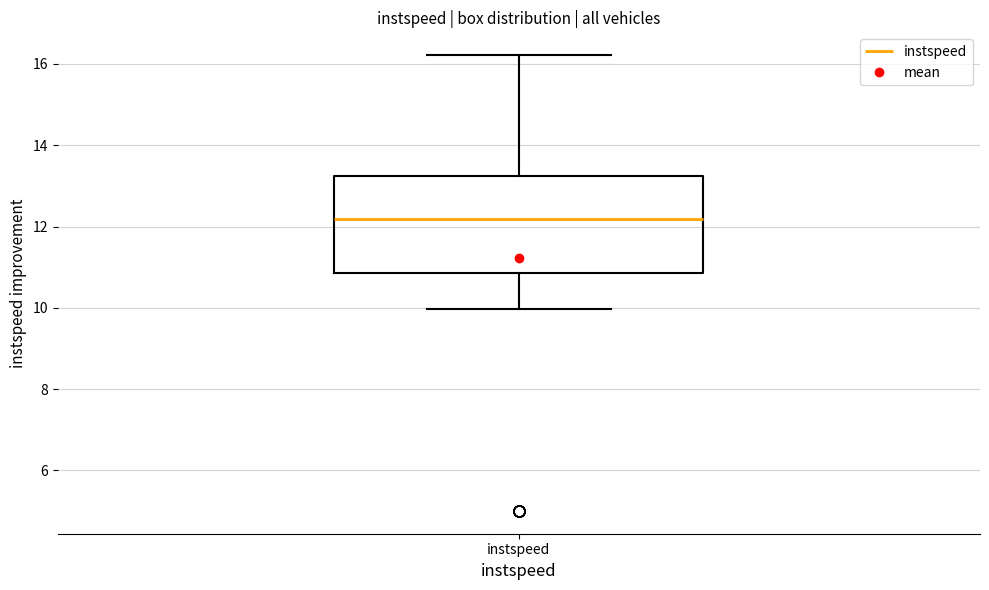

Read this box plot against the y-axis: the position of the median line, the range covered by the box, and the ends of both whiskers. The values are not printed on the chart, so give them approximately, as read against the axis.

median 12.2, box 10.8 to 13.2, whiskers 10.0 to 16.2